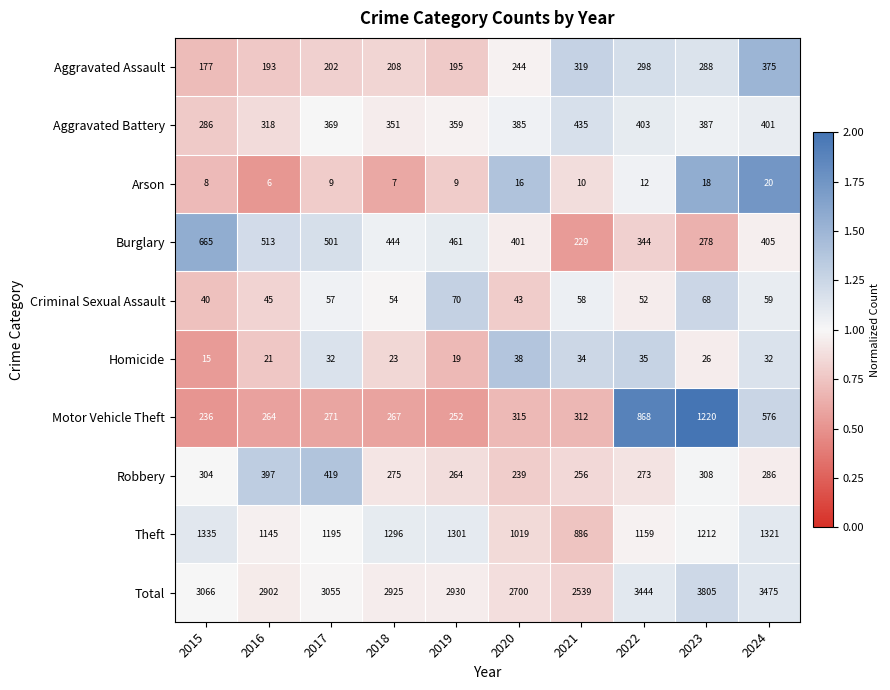

At which category does the chart reach its minimum across all series?

2016